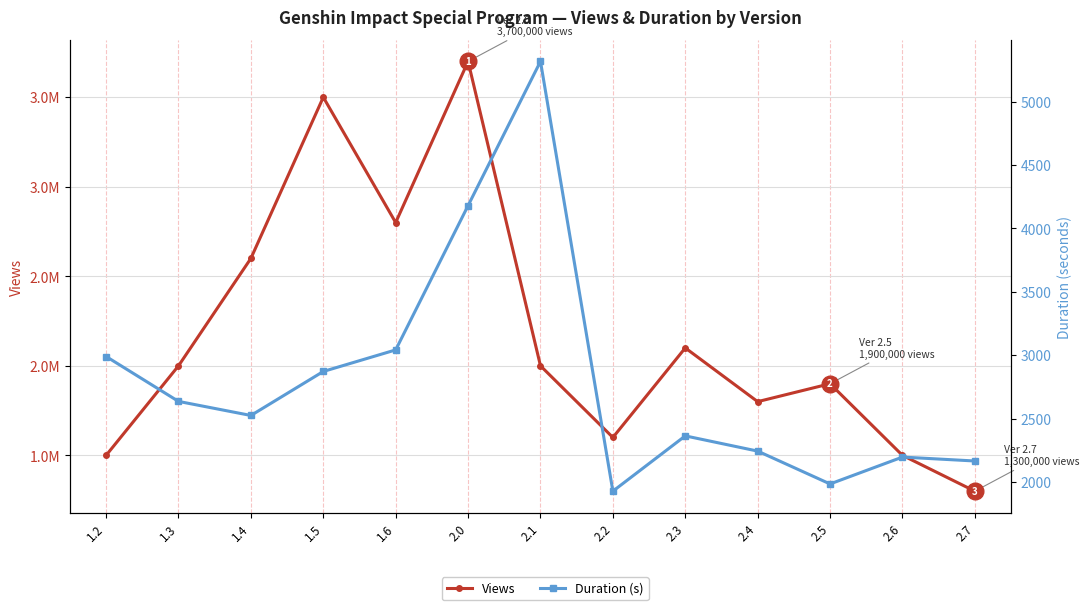

True or false: Views and Duration (s) cross at least once.

False